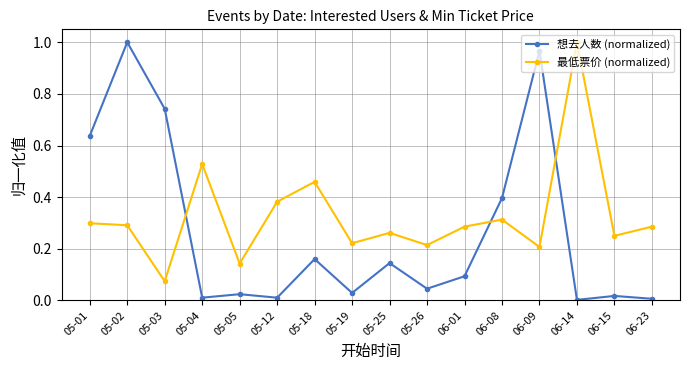

How many lines are shown in the chart?

2